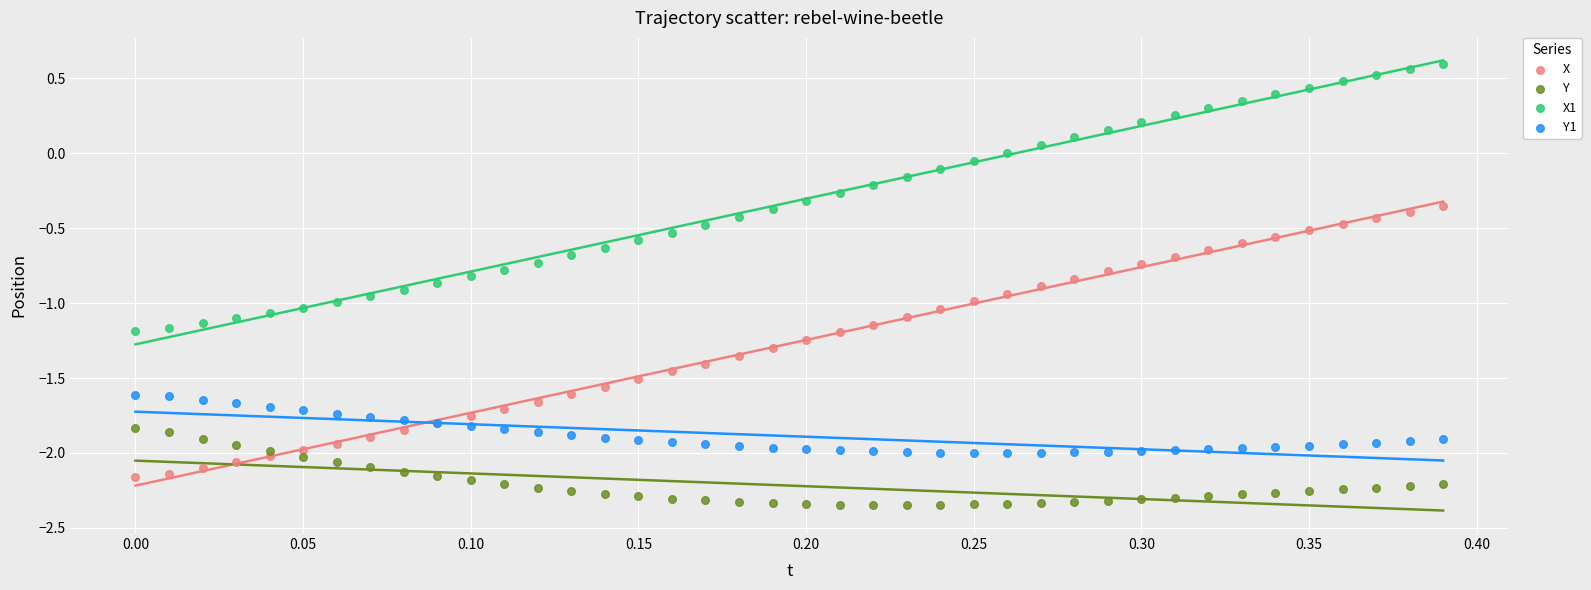

What are all the series names shown in the legend?

X, Y, X1, Y1